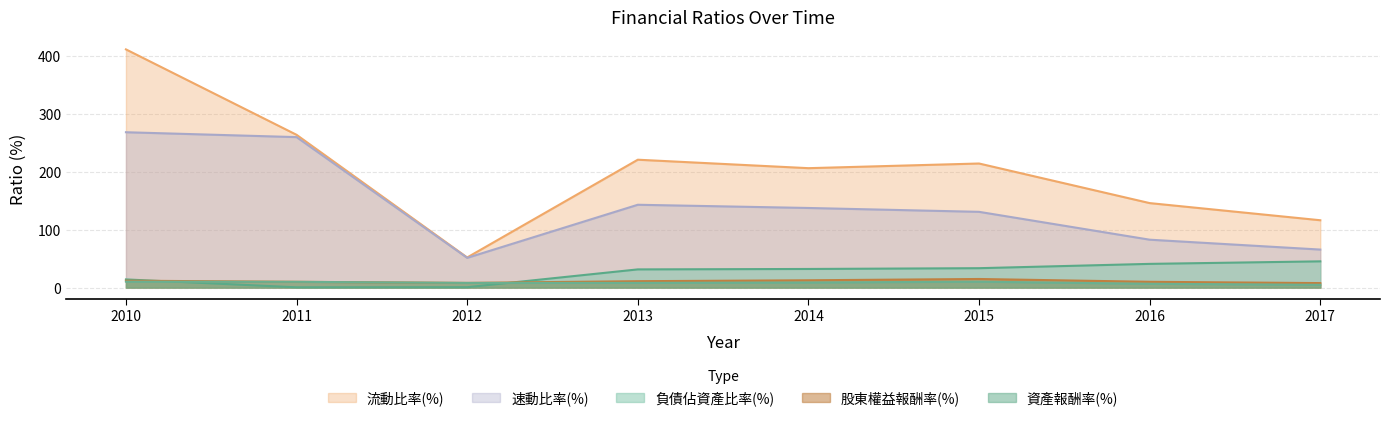

Does the chart have visible grid lines?

Yes